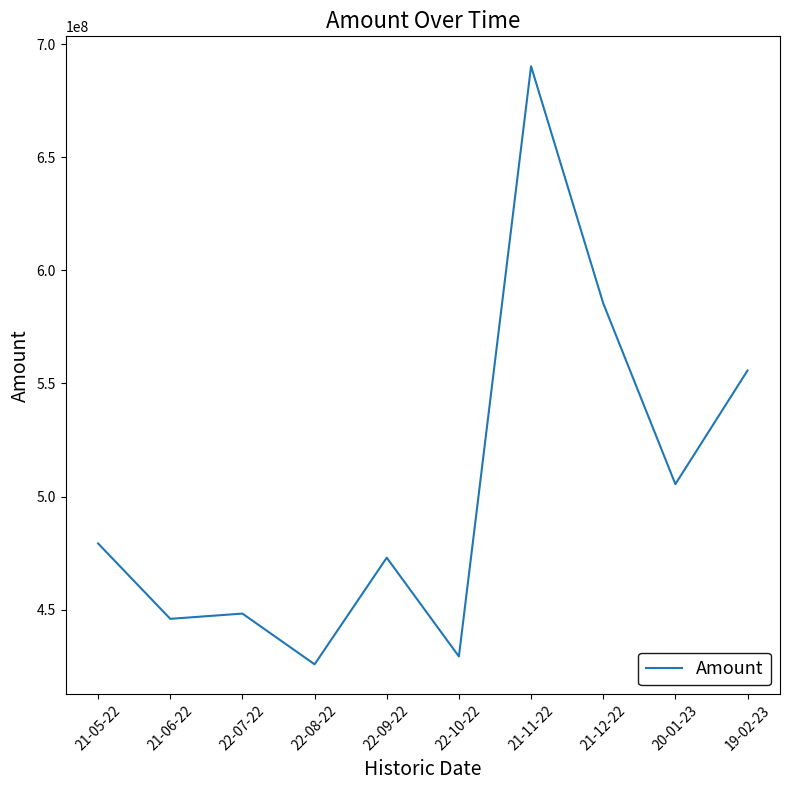

What value does the data have at 22-08-22?

425867753